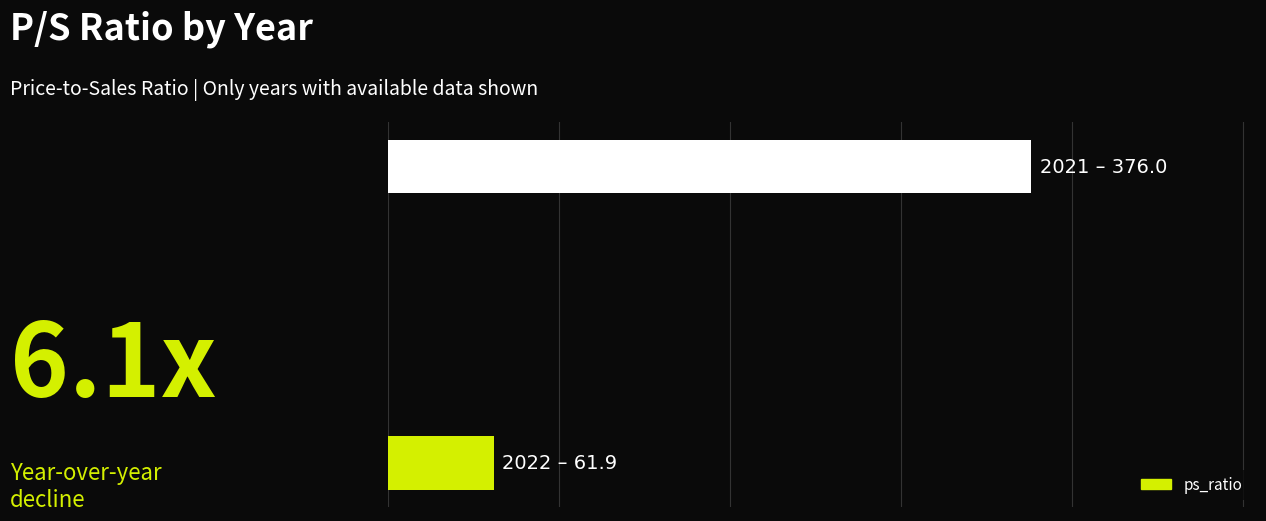

Does the chart contain any negative values?

No